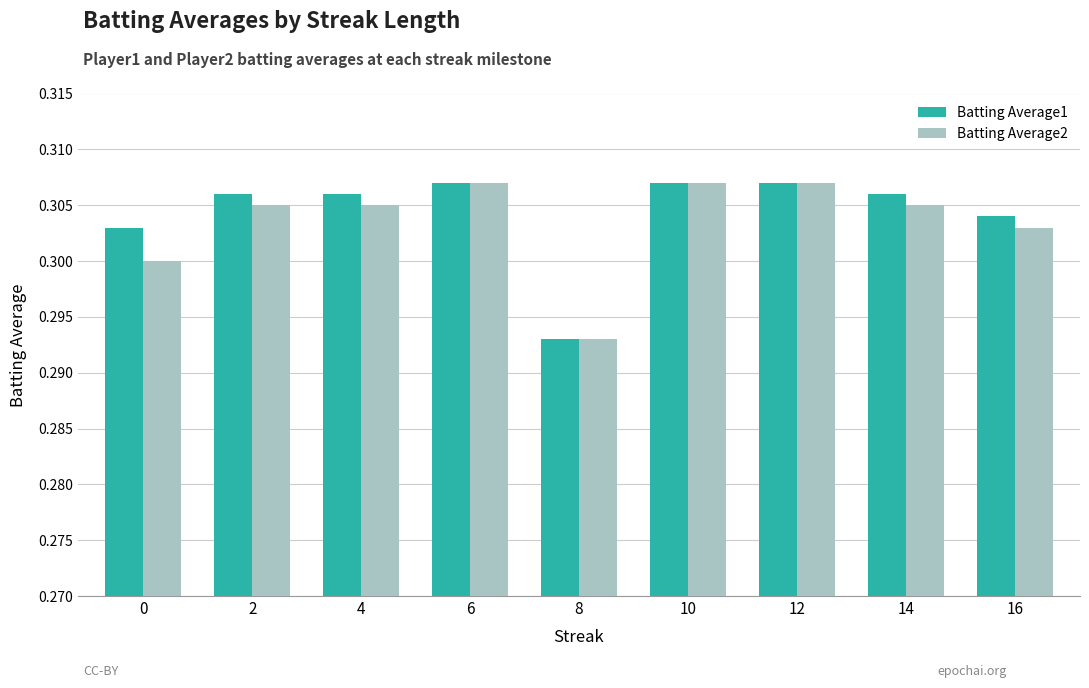

Which series changed the most between 2 and 8?

Batting Average1